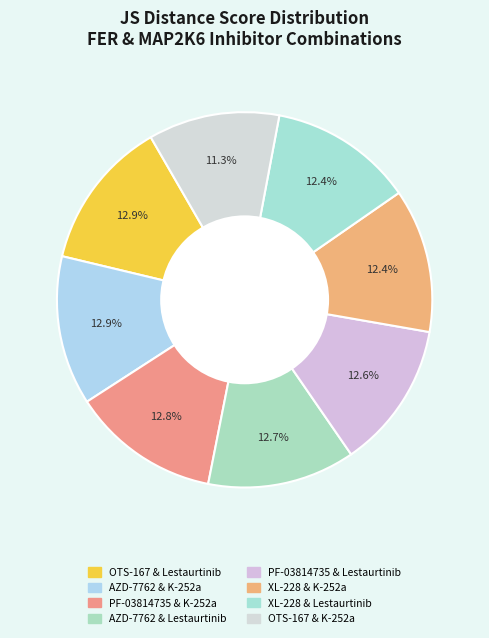

Count the number of slices in the pie.

8